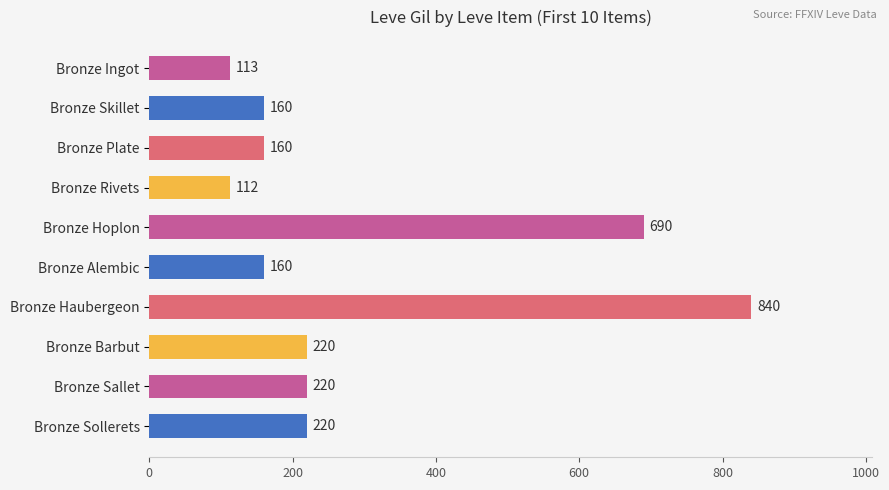

Approximately how many times larger is the value at Bronze Hoplon compared to Bronze Skillet?

4.3